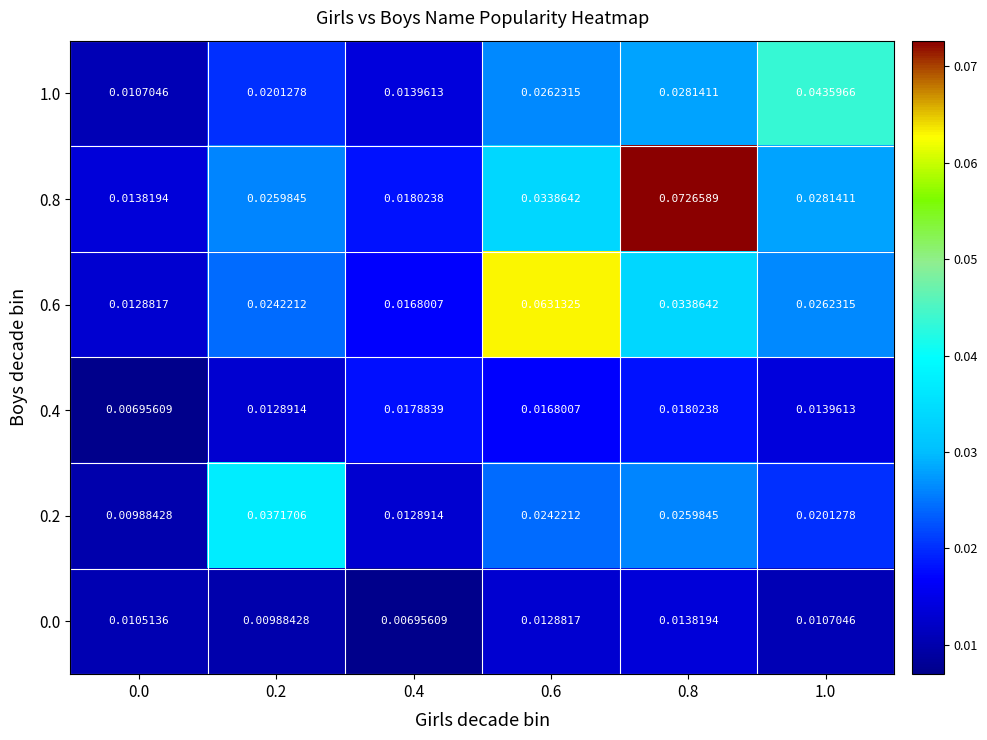

Reading left to right, transcribe all the data shown in this chart.

1.0: 0.0=0.0	0.2=0.0	0.4=0.0	0.6=0.0	0.8=0.0	1.0=0.0
0.8: 0.0=0.0	0.2=0.0	0.4=0.0	0.6=0.0	0.8=0.1	1.0=0.0
0.6: 0.0=0.0	0.2=0.0	0.4=0.0	0.6=0.1	0.8=0.0	1.0=0.0
0.4: 0.0=0.0	0.2=0.0	0.4=0.0	0.6=0.0	0.8=0.0	1.0=0.0
0.2: 0.0=0.0	0.2=0.0	0.4=0.0	0.6=0.0	0.8=0.0	1.0=0.0
0.0: 0.0=0.0	0.2=0.0	0.4=0.0	0.6=0.0	0.8=0.0	1.0=0.0